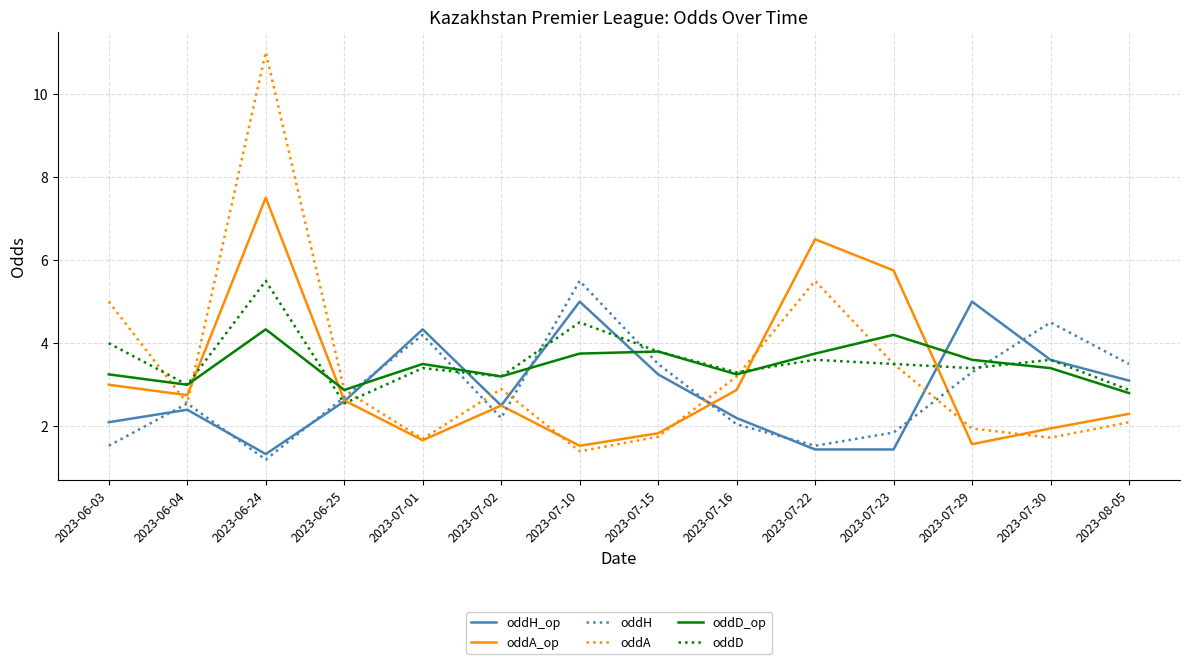

Which series changed the most between 2023-07-01 and 2023-07-10?

oddH